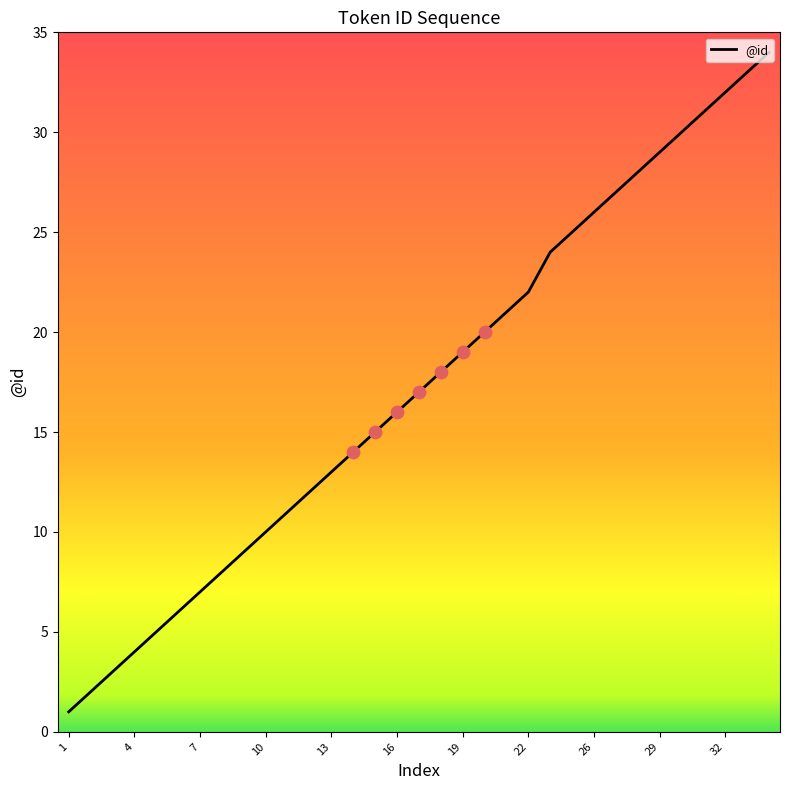

What is the difference between the maximum and minimum values?

33